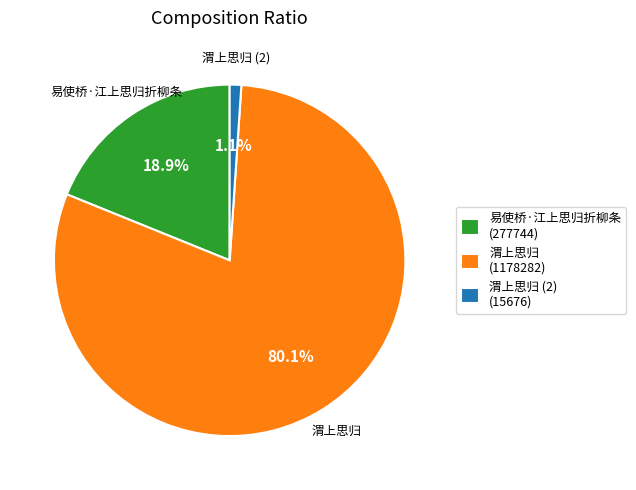

Count the number of slices in the pie.

3